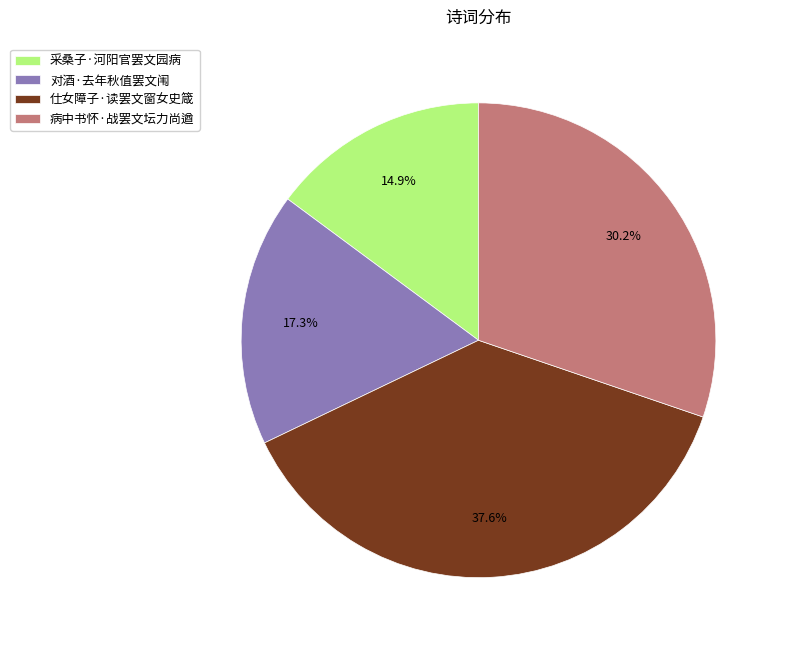

What percentage do 仕女障子·读罢文窗女史箴 and 采桑子·河阳官罢文园病 together represent?

52.5%